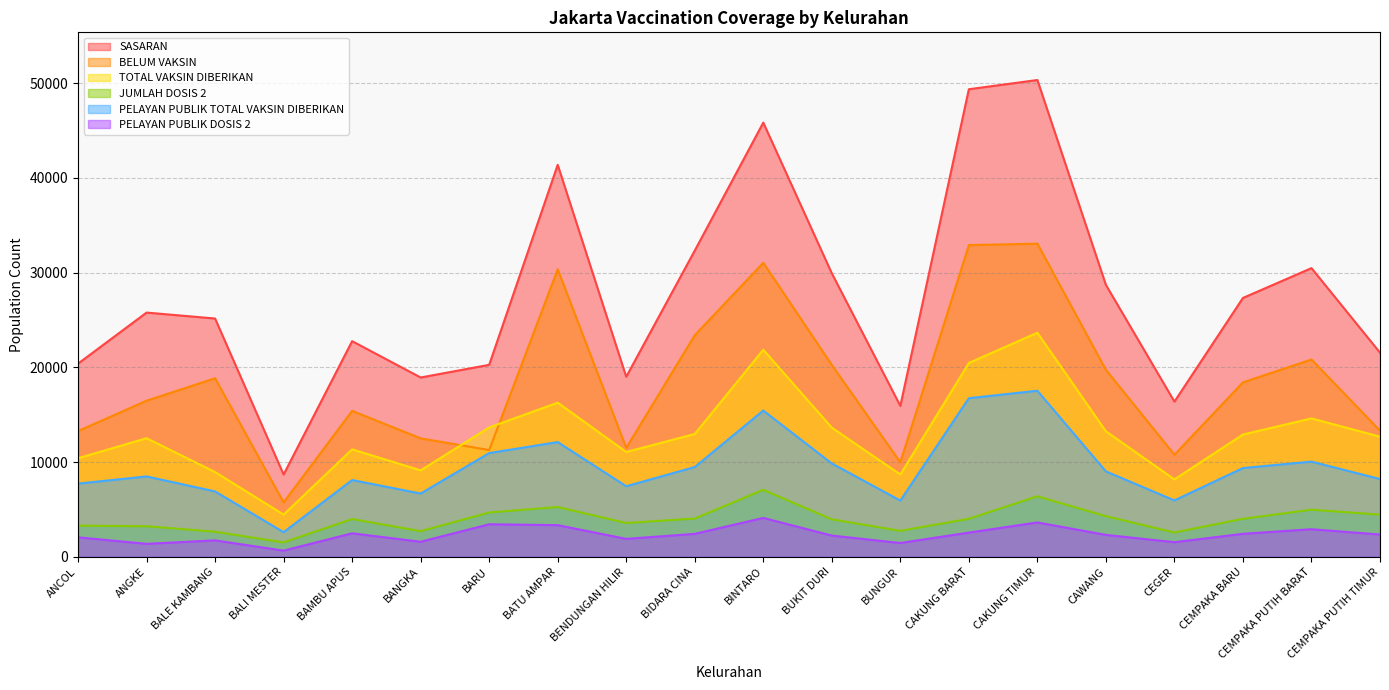

True or false: PELAYAN PUBLIK TOTAL VAKSIN DIBERIKAN has a value of 4759 at BARU.

False